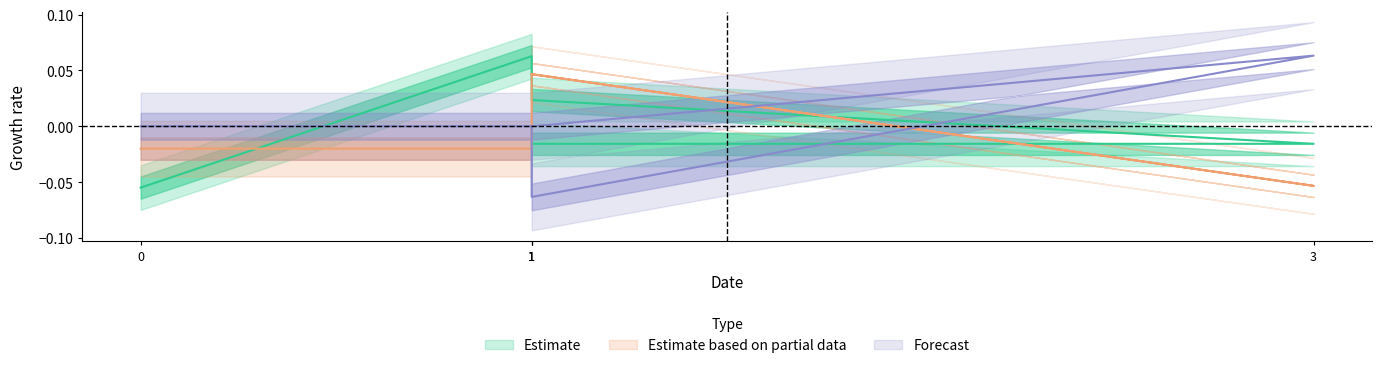

Which label corresponds to the smallest value in the chart?

1